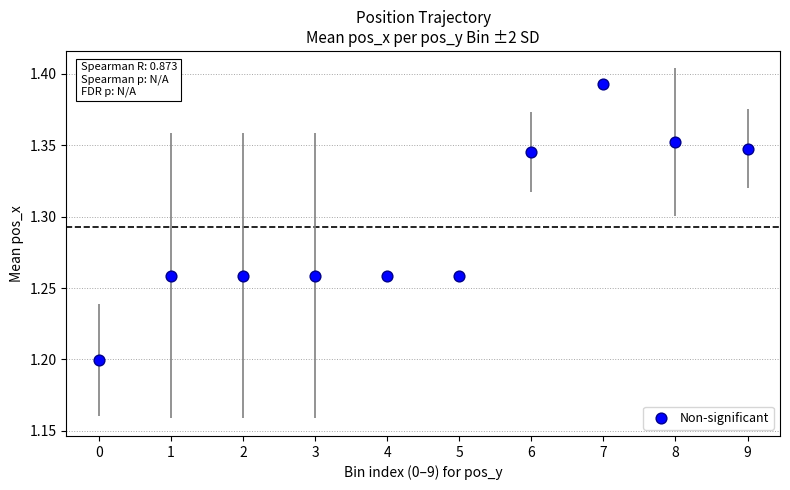

What Y value in the scatter plot is closest to 1?

1.2